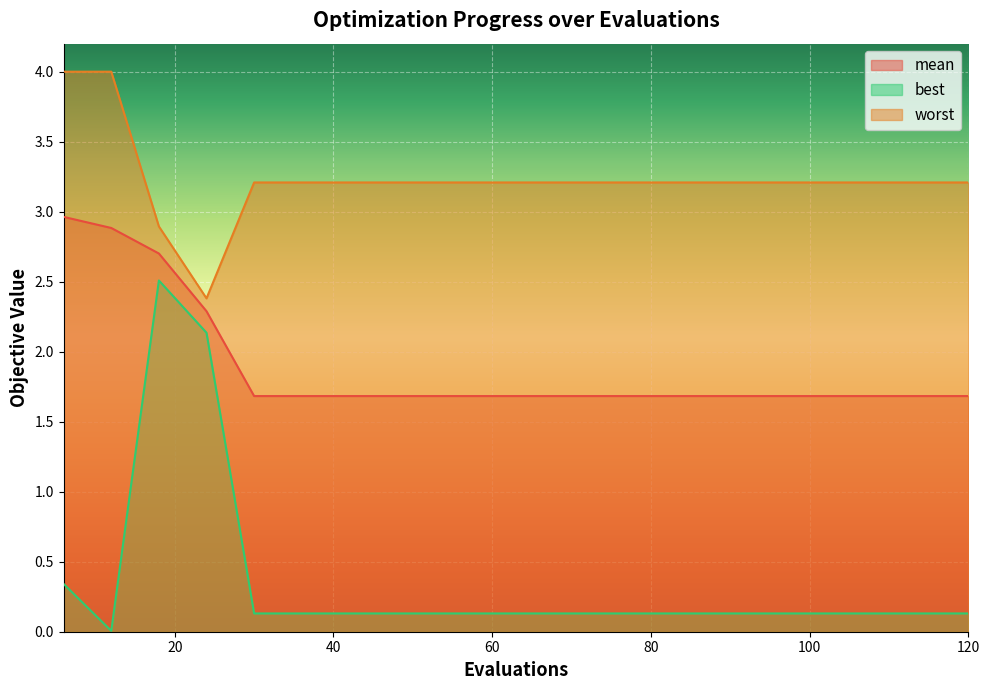

Rank the series at 96 from lowest to highest value.

best, mean, worst